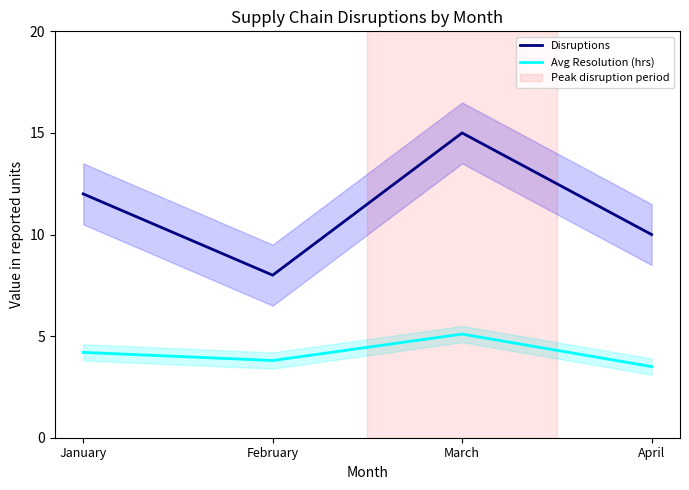

Reading left to right, what are all the values shown in this chart?

Disruptions: 12.0	8.0	15.0	10.0
Avg Resolution (hrs): 4.2	3.8	5.1	3.5